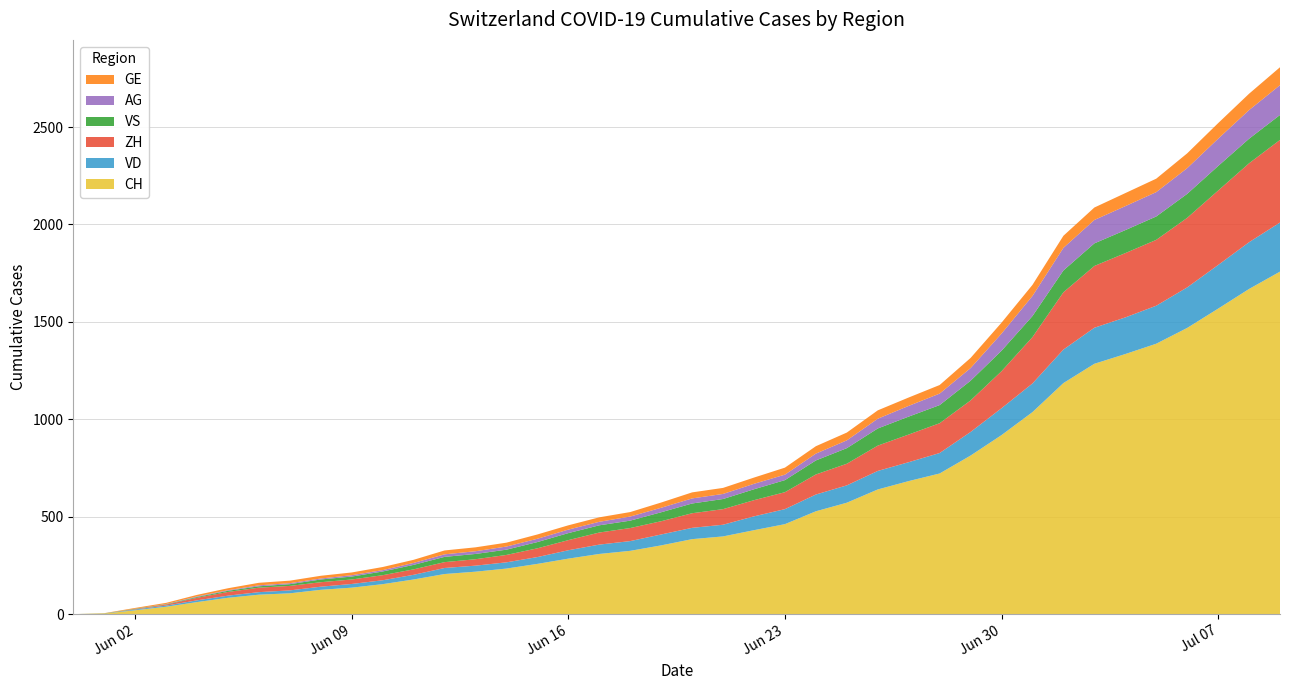

Reading left to right, what are all the values shown in this chart?

CH: 2020-05-31=0	2020-06-01=3	2020-06-02=20	2020-06-03=38	2020-06-04=62	2020-06-05=84	2020-06-06=100	2020-06-07=107	2020-06-08=125	2020-06-09=136	2020-06-10=154	2020-06-11=178	2020-06-12=206	2020-06-13=218	2020-06-14=234	2020-06-15=258	2020-06-16=285	2020-06-17=309	2020-06-18=325	2020-06-19=353	2020-06-20=385	2020-06-21=399	2020-06-22=431	2020-06-23=462	2020-06-24=528	2020-06-25=572	2020-06-26=640	2020-06-27=683	2020-06-28=722	2020-06-29=814	2020-06-30=919	2020-07-01=1037	2020-07-02=1186	2020-07-03=1285	2020-07-04=1335	2020-07-05=1388	2020-07-06=1469	2020-07-07=1568	2020-07-08=1669	2020-07-09=1758
VD: 2020-05-31=0	2020-06-01=0	2020-06-02=4	2020-06-03=6	2020-06-04=9	2020-06-05=11	2020-06-06=13	2020-06-07=15	2020-06-08=16	2020-06-09=19	2020-06-10=20	2020-06-11=24	2020-06-12=31	2020-06-13=31	2020-06-14=32	2020-06-15=35	2020-06-16=43	2020-06-17=48	2020-06-18=50	2020-06-19=56	2020-06-20=58	2020-06-21=60	2020-06-22=71	2020-06-23=77	2020-06-24=86	2020-06-25=89	2020-06-26=95	2020-06-27=97	2020-06-28=105	2020-06-29=121	2020-06-30=138	2020-07-01=147	2020-07-02=172	2020-07-03=185	2020-07-04=188	2020-07-05=195	2020-07-06=208	2020-07-07=224	2020-07-08=240	2020-07-09=252
ZH: 2020-05-31=0	2020-06-01=0	2020-06-02=2	2020-06-03=5	2020-06-04=13	2020-06-05=19	2020-06-06=23	2020-06-07=23	2020-06-08=23	2020-06-09=23	2020-06-10=26	2020-06-11=28	2020-06-12=30	2020-06-13=33	2020-06-14=38	2020-06-15=45	2020-06-16=52	2020-06-17=62	2020-06-18=67	2020-06-19=68	2020-06-20=75	2020-06-21=80	2020-06-22=83	2020-06-23=87	2020-06-24=103	2020-06-25=111	2020-06-26=130	2020-06-27=142	2020-06-28=153	2020-06-29=162	2020-06-30=190	2020-07-01=238	2020-07-02=294	2020-07-03=317	2020-07-04=330	2020-07-05=338	2020-07-06=357	2020-07-07=382	2020-07-08=405	2020-07-09=424
VS: 2020-05-31=0	2020-06-01=1	2020-06-02=2	2020-06-03=2	2020-06-04=4	2020-06-05=6	2020-06-06=7	2020-06-07=9	2020-06-08=14	2020-06-09=15	2020-06-10=19	2020-06-11=23	2020-06-12=27	2020-06-13=27	2020-06-14=27	2020-06-15=32	2020-06-16=36	2020-06-17=37	2020-06-18=38	2020-06-19=46	2020-06-20=50	2020-06-21=52	2020-06-22=56	2020-06-23=62	2020-06-24=72	2020-06-25=80	2020-06-26=88	2020-06-27=92	2020-06-28=93	2020-06-29=101	2020-06-30=105	2020-07-01=108	2020-07-02=112	2020-07-03=116	2020-07-04=118	2020-07-05=120	2020-07-06=123	2020-07-07=126	2020-07-08=126	2020-07-09=128
AG: 2020-05-31=0	2020-06-01=0	2020-06-02=0	2020-06-03=1	2020-06-04=3	2020-06-05=3	2020-06-06=5	2020-06-07=5	2020-06-08=5	2020-06-09=7	2020-06-10=7	2020-06-11=10	2020-06-12=13	2020-06-13=14	2020-06-14=16	2020-06-15=17	2020-06-16=18	2020-06-17=18	2020-06-18=21	2020-06-19=23	2020-06-20=26	2020-06-21=26	2020-06-22=28	2020-06-23=28	2020-06-24=35	2020-06-25=40	2020-06-26=50	2020-06-27=55	2020-06-28=59	2020-06-29=65	2020-06-30=88	2020-07-01=103	2020-07-02=116	2020-07-03=120	2020-07-04=123	2020-07-05=125	2020-07-06=132	2020-07-07=140	2020-07-08=147	2020-07-09=153
GE: 2020-05-31=0	2020-06-01=1	2020-06-02=4	2020-06-03=6	2020-06-04=8	2020-06-05=10	2020-06-06=13	2020-06-07=13	2020-06-08=14	2020-06-09=14	2020-06-10=16	2020-06-11=16	2020-06-12=20	2020-06-13=20	2020-06-14=20	2020-06-15=22	2020-06-16=22	2020-06-17=23	2020-06-18=23	2020-06-19=27	2020-06-20=31	2020-06-21=31	2020-06-22=32	2020-06-23=36	2020-06-24=38	2020-06-25=40	2020-06-26=43	2020-06-27=43	2020-06-28=44	2020-06-29=52	2020-06-30=56	2020-07-01=57	2020-07-02=62	2020-07-03=64	2020-07-04=67	2020-07-05=69	2020-07-06=76	2020-07-07=80	2020-07-08=84	2020-07-09=92